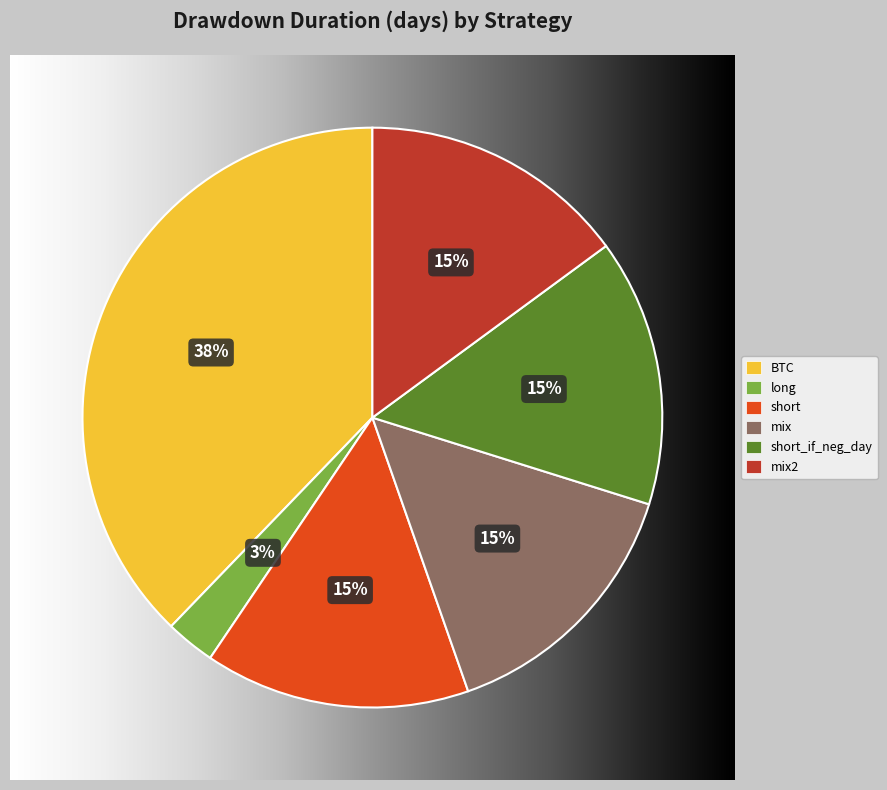

What percentage is the mix slice, to the nearest percent?

15%